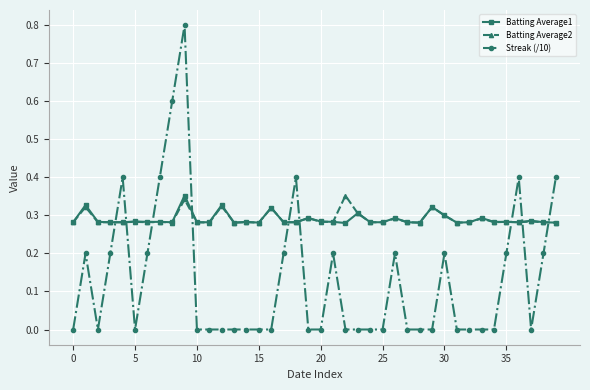

True or false: Streak (/10) and Batting Average1 cross at least once.

True